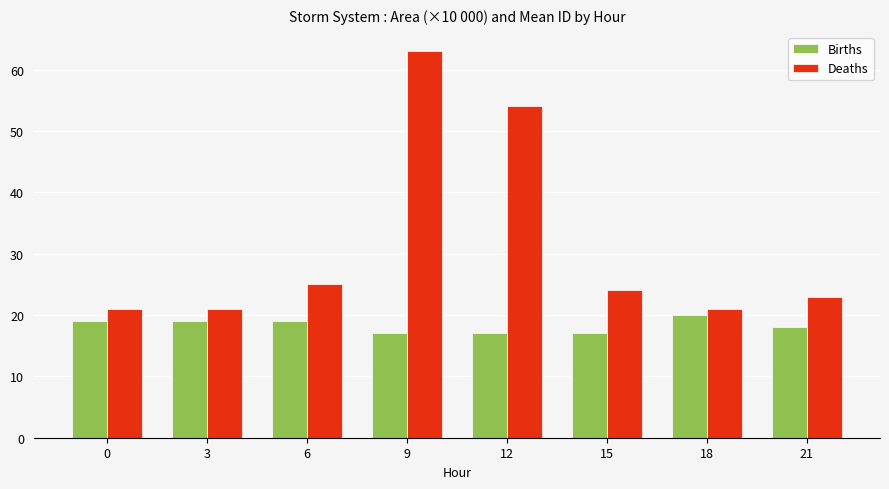

Which series has the largest range (max minus min)?

Deaths